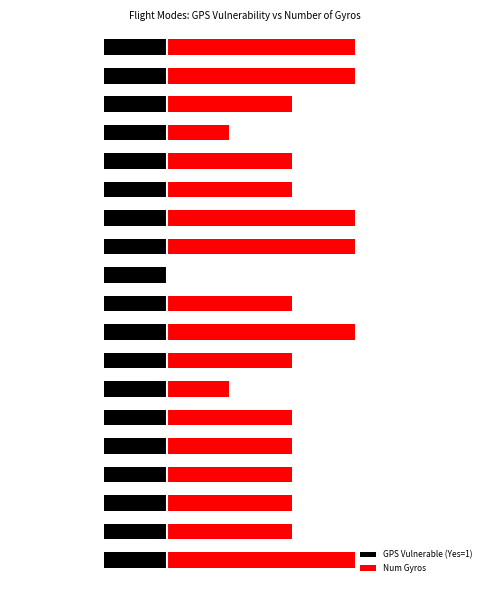

What is the sum of the Num Gyros values at 3 and 12?

5.0